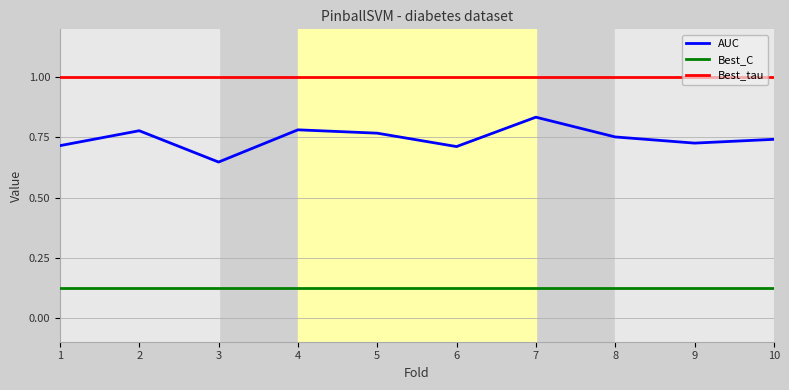

The value of AUC at 6 is 0.7. True or false?

True